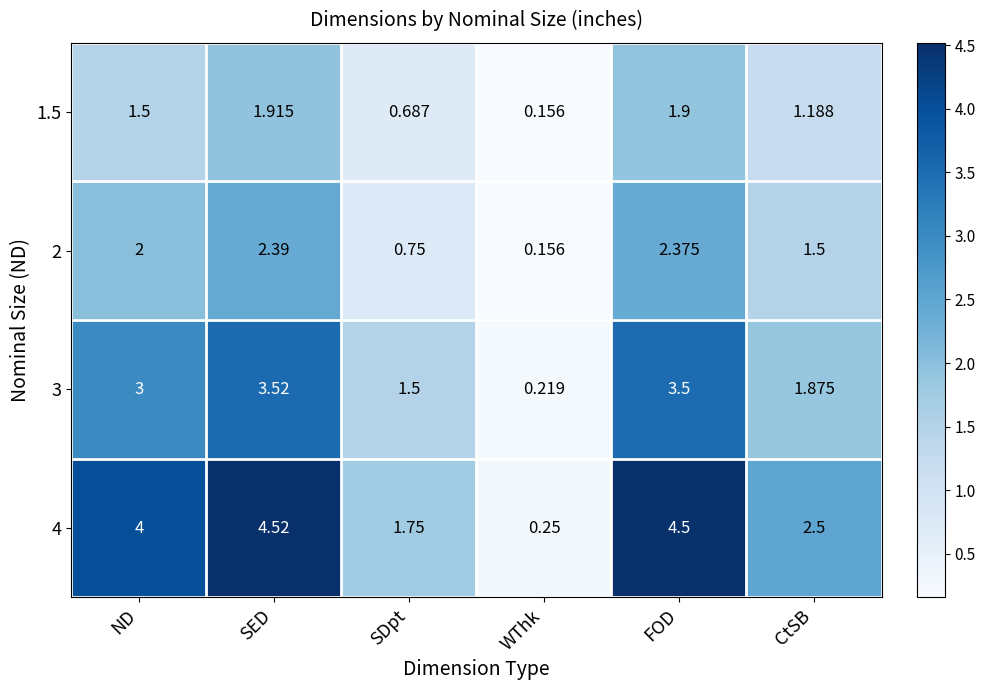

Rank the series at FOD from highest to lowest value.

4, 3, 2, 1.5